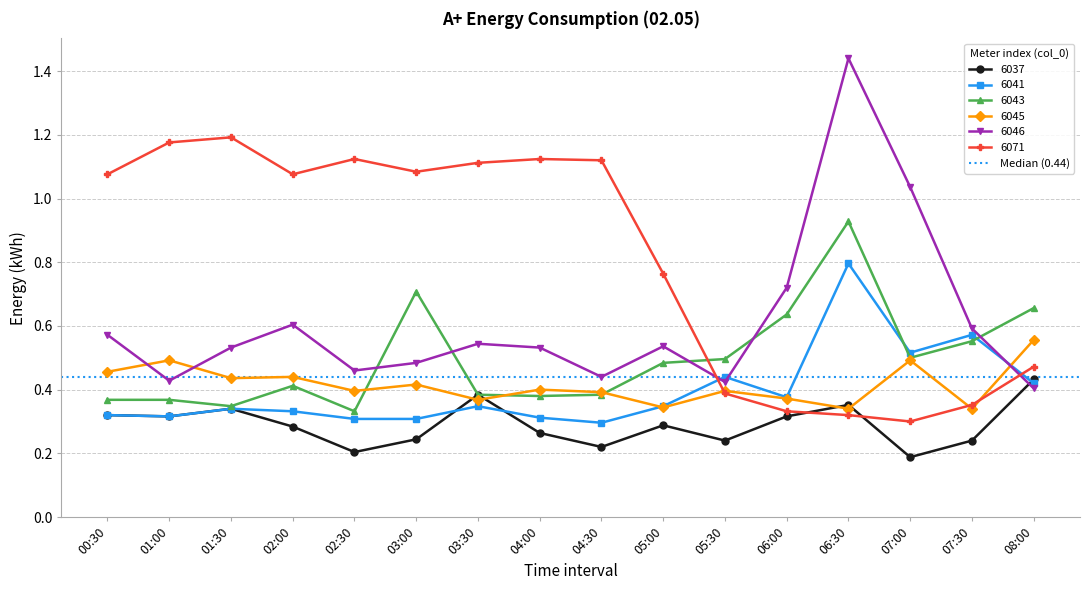

Reading left to right, extract all data points from this chart.

6037: 00:30=0.3	01:00=0.3	01:30=0.3	02:00=0.3	02:30=0.2	03:00=0.2	03:30=0.4	04:00=0.3	04:30=0.2	05:00=0.3	05:30=0.2	06:00=0.3	06:30=0.4	07:00=0.2	07:30=0.2	08:00=0.4
6041: 00:30=0.3	01:00=0.3	01:30=0.3	02:00=0.3	02:30=0.3	03:00=0.3	03:30=0.3	04:00=0.3	04:30=0.3	05:00=0.3	05:30=0.4	06:00=0.4	06:30=0.8	07:00=0.5	07:30=0.6	08:00=0.4
6043: 00:30=0.4	01:00=0.4	01:30=0.3	02:00=0.4	02:30=0.3	03:00=0.7	03:30=0.4	04:00=0.4	04:30=0.4	05:00=0.5	05:30=0.5	06:00=0.6	06:30=0.9	07:00=0.5	07:30=0.6	08:00=0.7
6045: 00:30=0.5	01:00=0.5	01:30=0.4	02:00=0.4	02:30=0.4	03:00=0.4	03:30=0.4	04:00=0.4	04:30=0.4	05:00=0.3	05:30=0.4	06:00=0.4	06:30=0.3	07:00=0.5	07:30=0.3	08:00=0.6
6046: 00:30=0.6	01:00=0.4	01:30=0.5	02:00=0.6	02:30=0.5	03:00=0.5	03:30=0.5	04:00=0.5	04:30=0.4	05:00=0.5	05:30=0.4	06:00=0.7	06:30=1.4	07:00=1.0	07:30=0.6	08:00=0.4
6071: 00:30=1.1	01:00=1.2	01:30=1.2	02:00=1.1	02:30=1.1	03:00=1.1	03:30=1.1	04:00=1.1	04:30=1.1	05:00=0.8	05:30=0.4	06:00=0.3	06:30=0.3	07:00=0.3	07:30=0.4	08:00=0.5